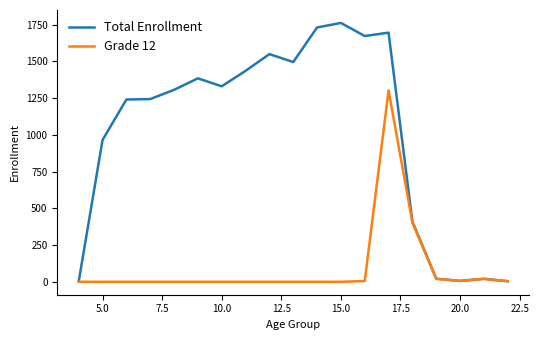

What is the maximum value shown in the chart?

1761